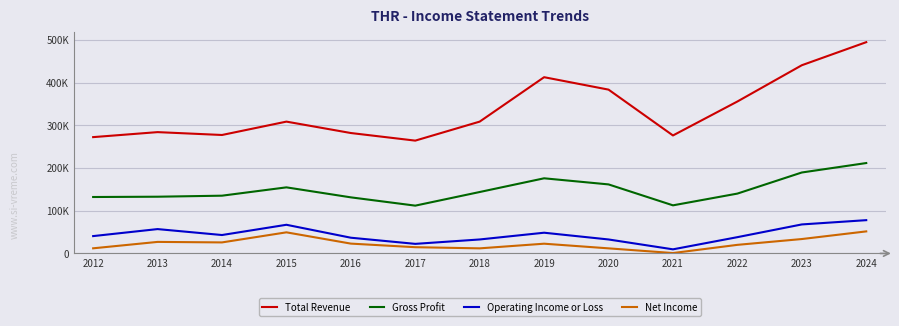

True or false: Gross Profit and Net Income cross at least once.

False